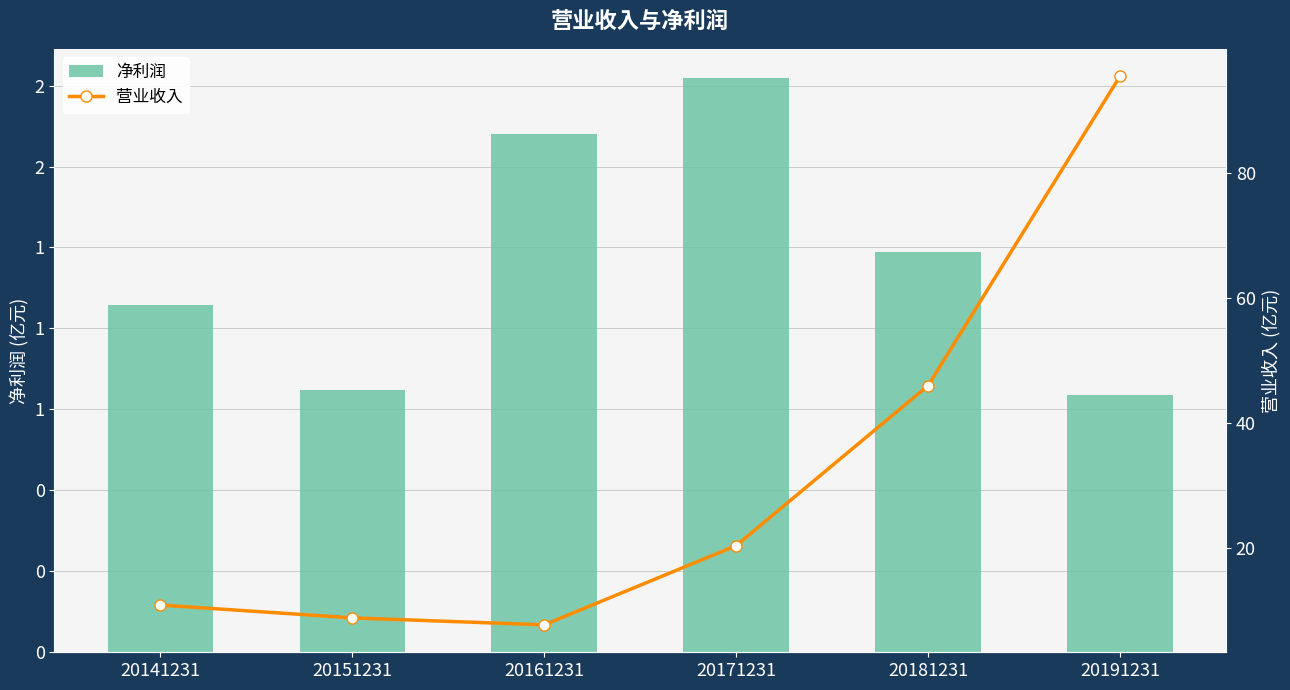

Which series has the largest total across all categories?

营业收入